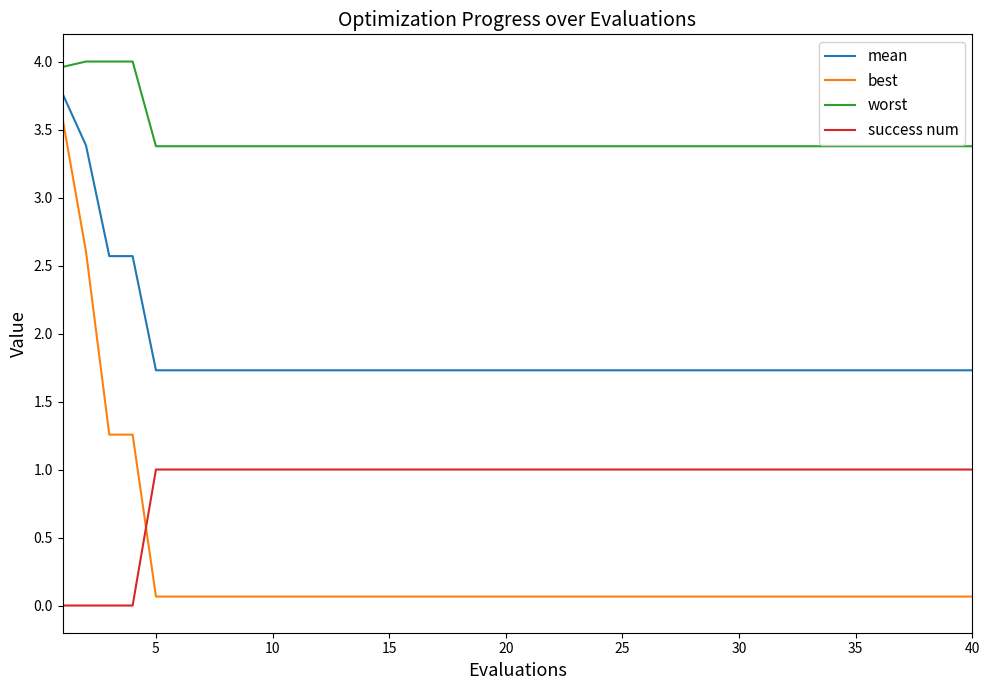

What is the minimum value for worst?

3.4